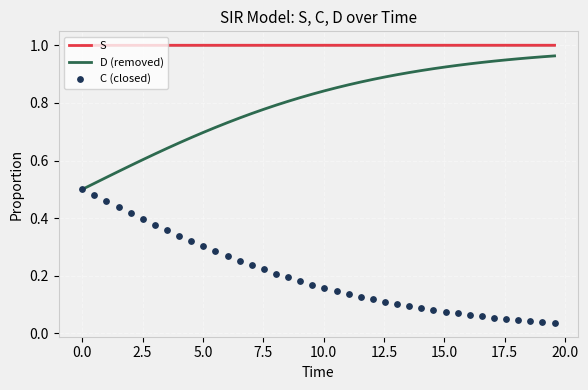

True or false: S and D (removed) cross at least once.

False